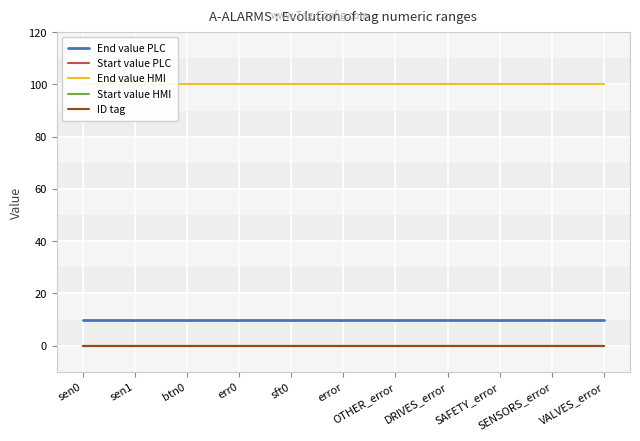

True or false: End value PLC and Start value PLC intersect in this chart.

False